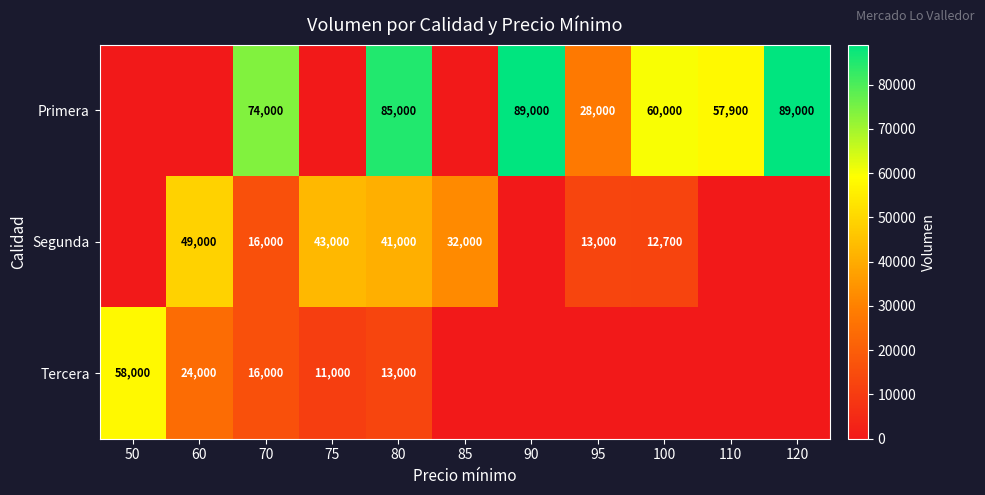

The value of Tercera at 80 is 5945. True or false?

False